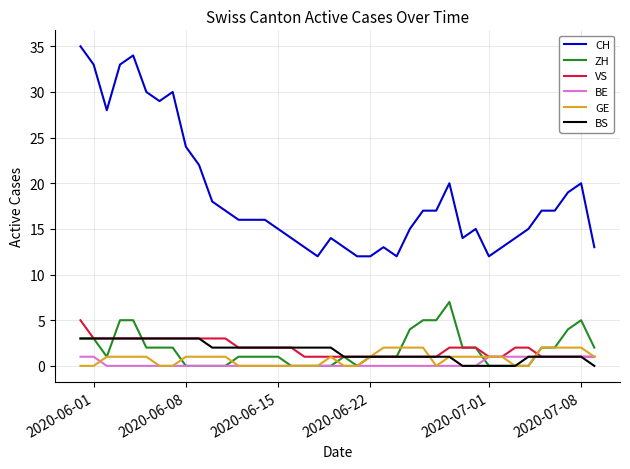

Which series has the largest total across all categories?

CH